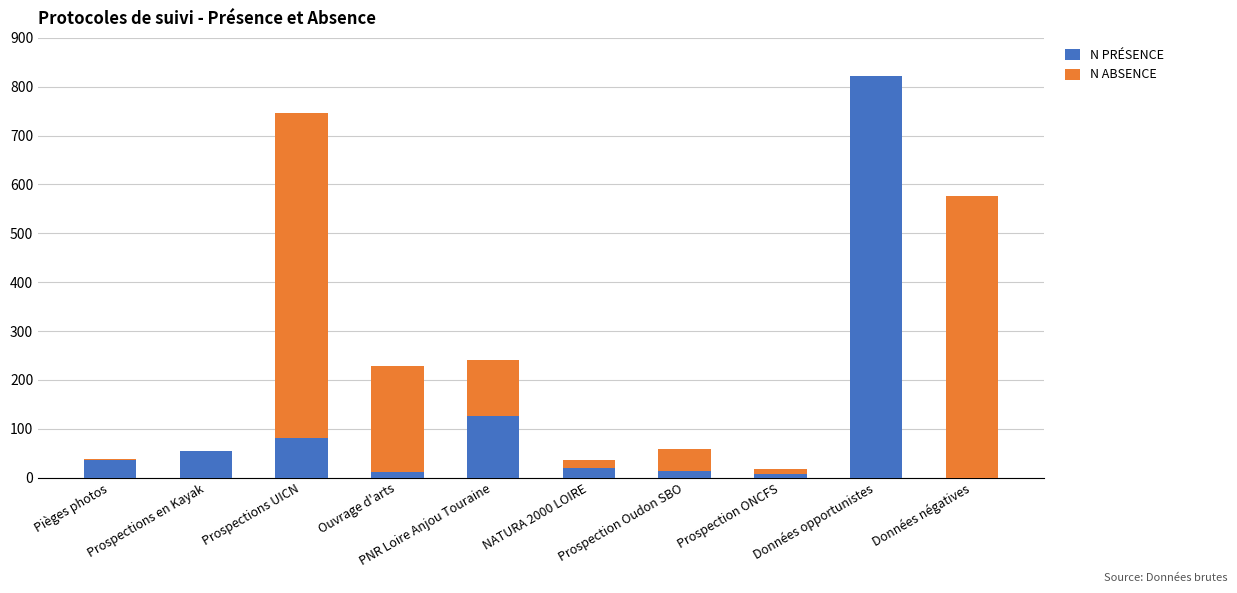

What is the sum of all N PRÉSENCE values?

1169